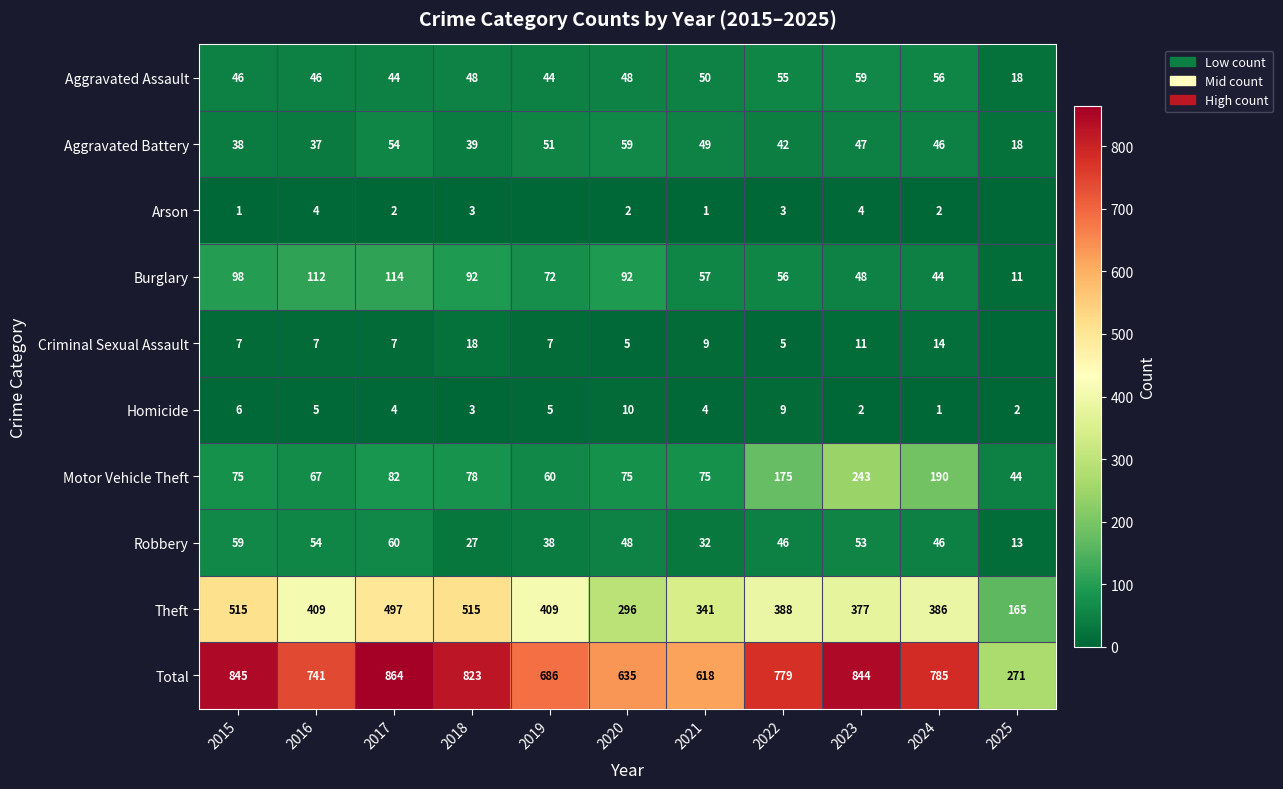

Which category has the lowest value across all series?

2019